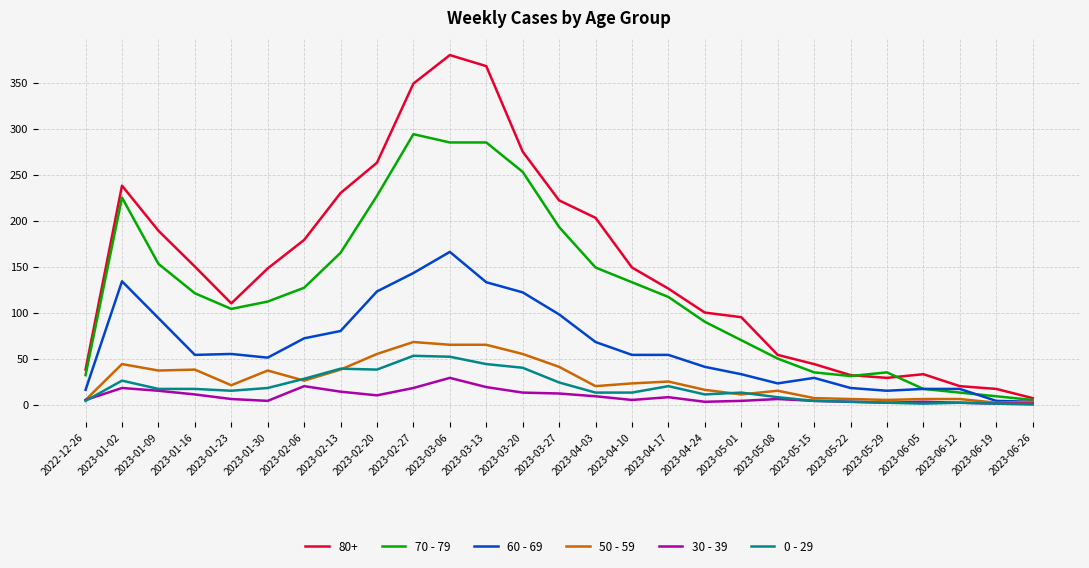

What position from the right is 2023-04-17?

11